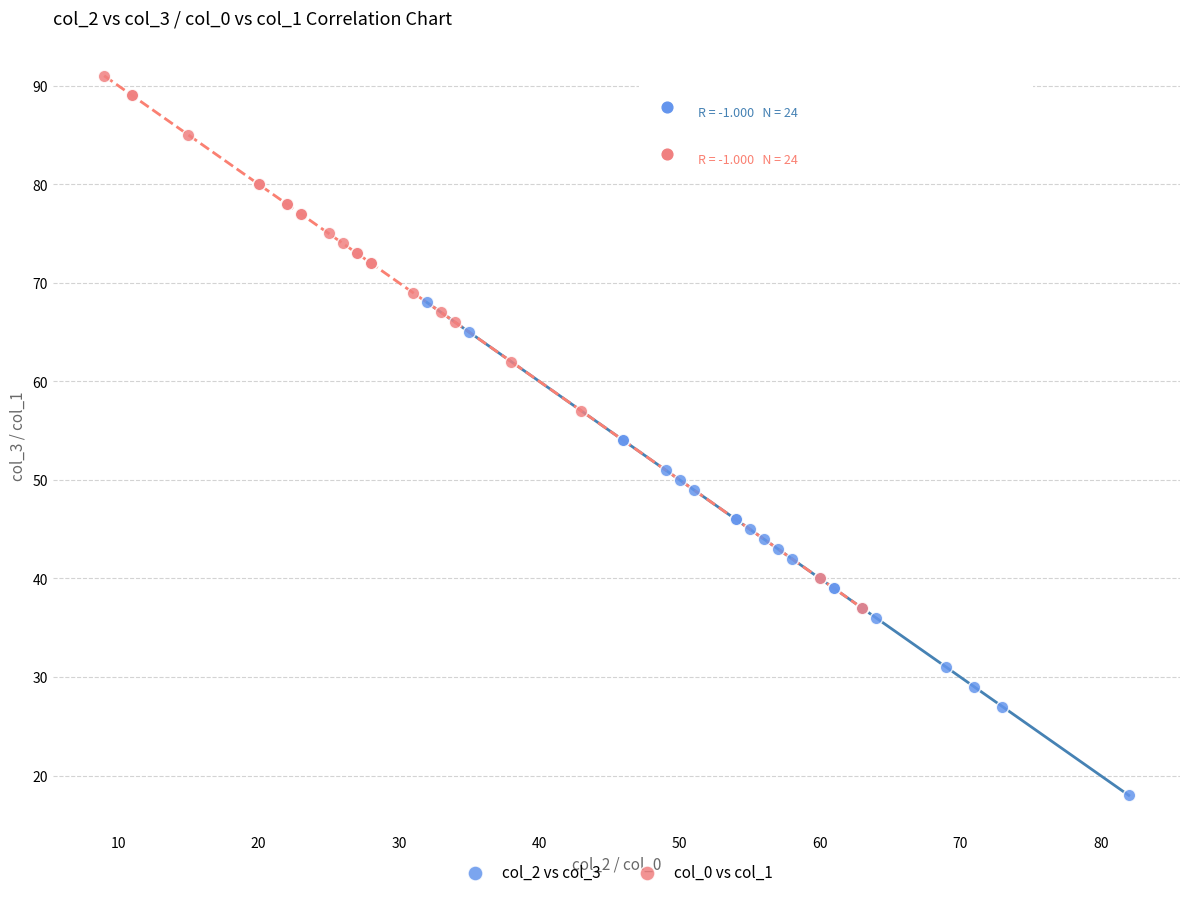

Which series has the widest spread of Y values?

col_0 vs col_1